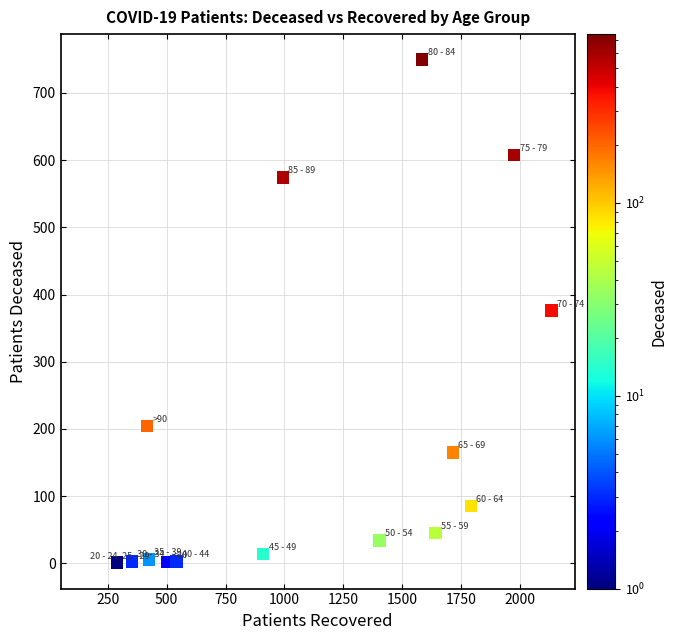

What is the range of Y values (max minus min)?

750